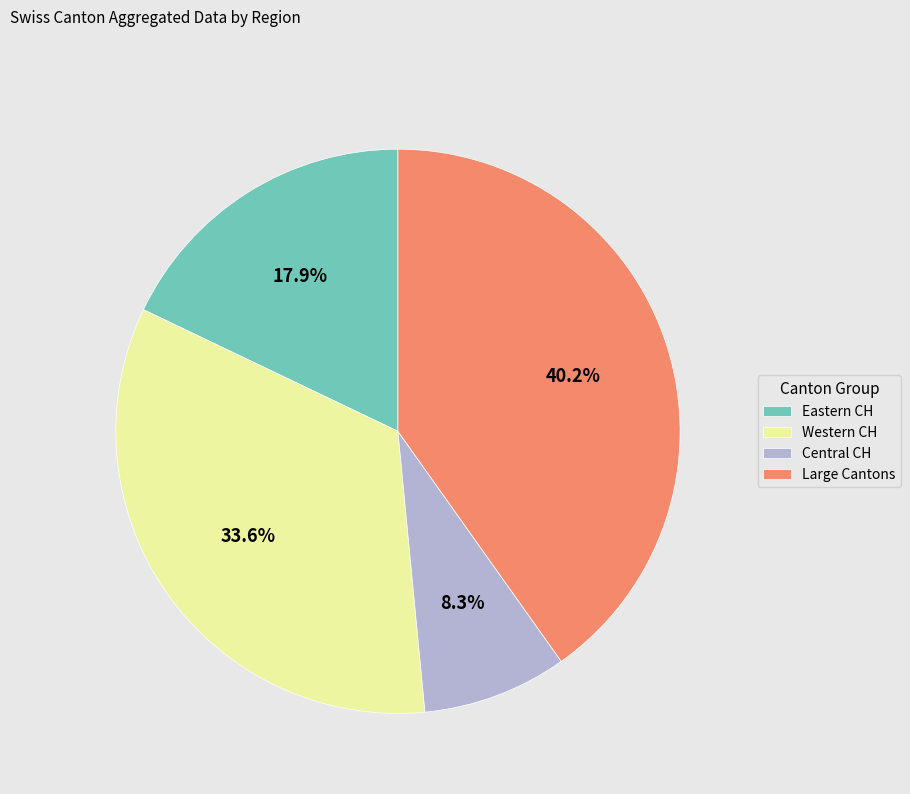

What is the largest slice in the pie chart?

Large Cantons